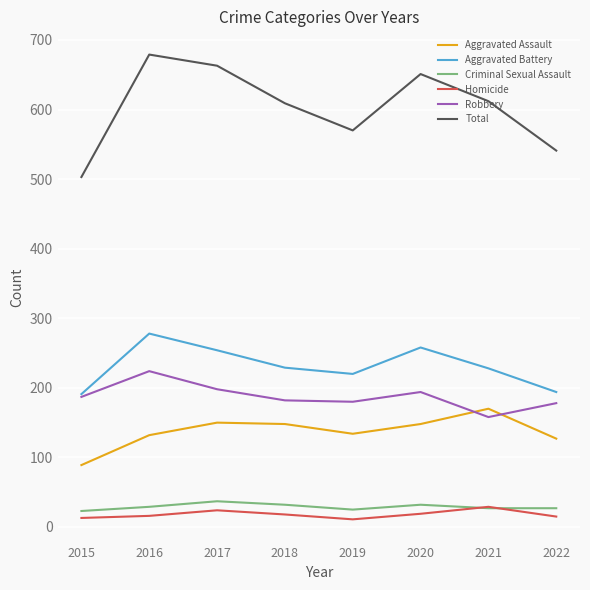

What is the total value across all series at 2019?

1140